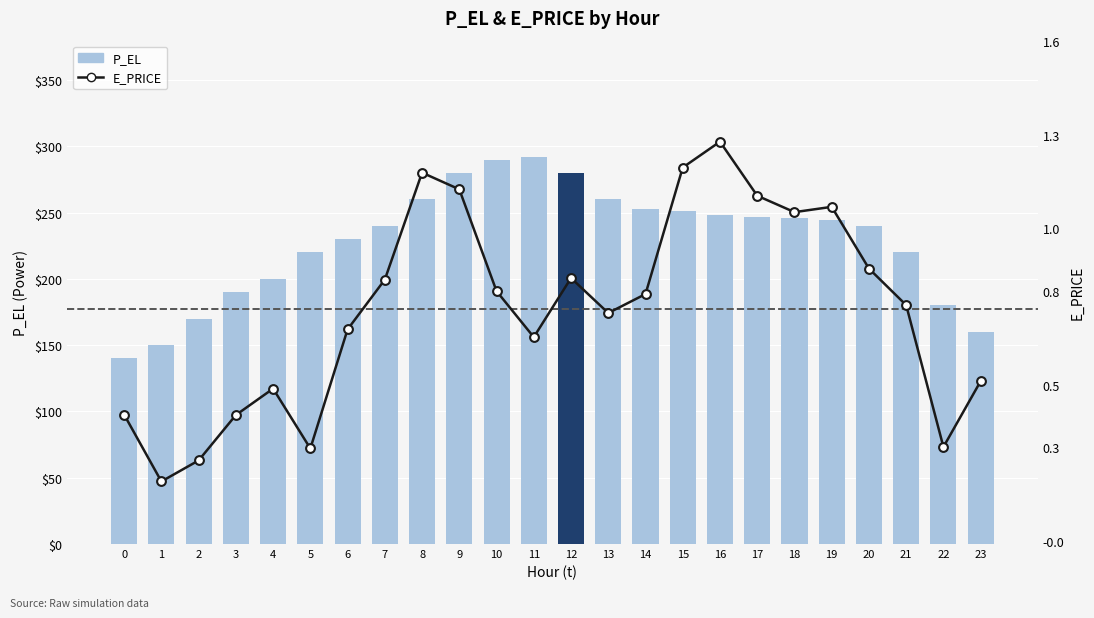

What is the total value across all series at 4?

200.5